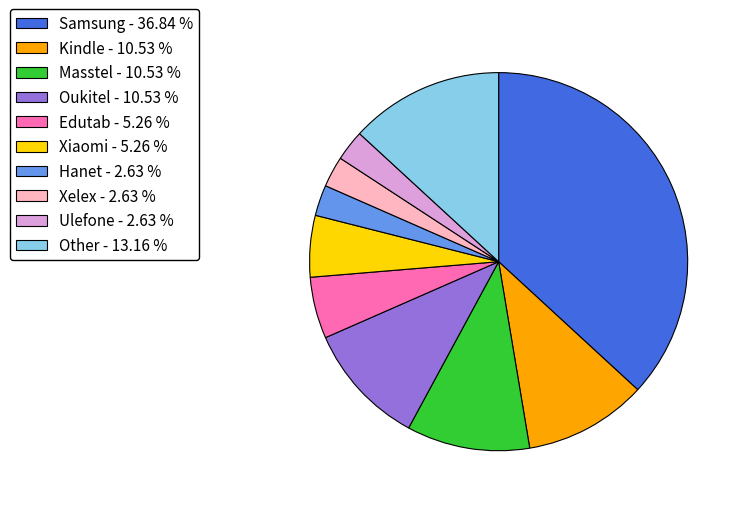

Is it true that Masstel is 11% of the pie?

True